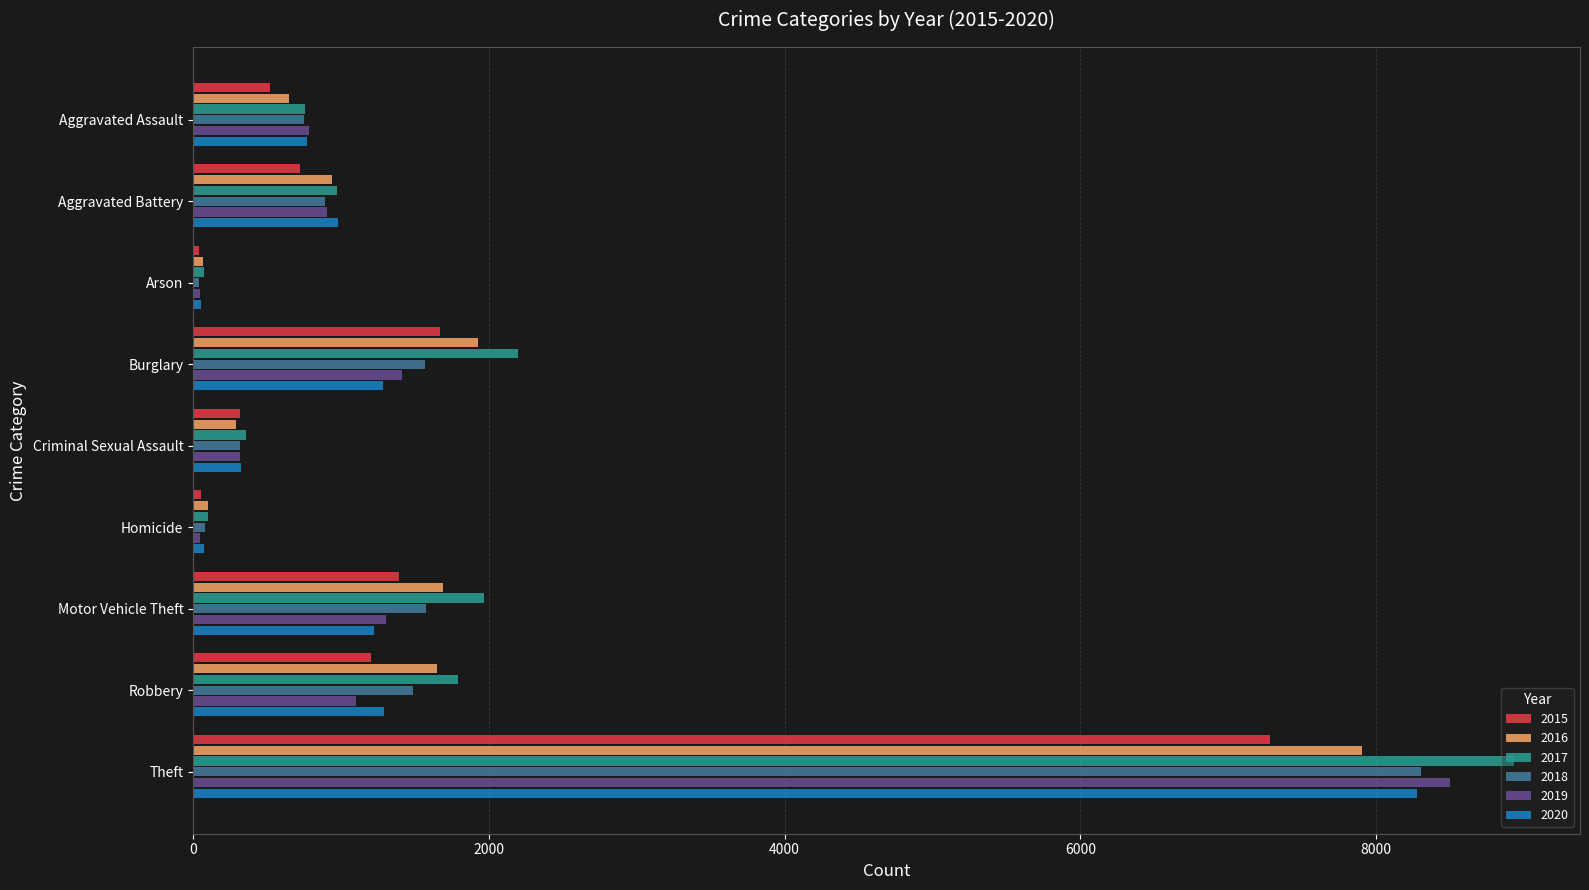

At which category is the sum across all series the highest?

Theft